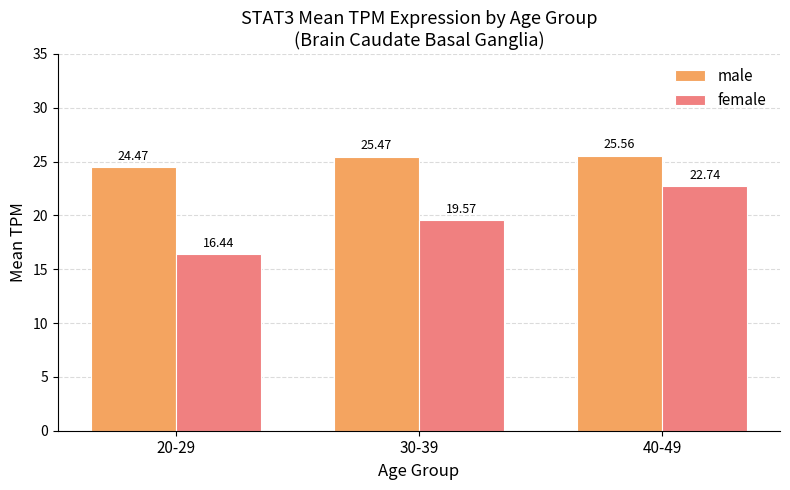

Is it true that female equals 16.4 at 20-29?

True